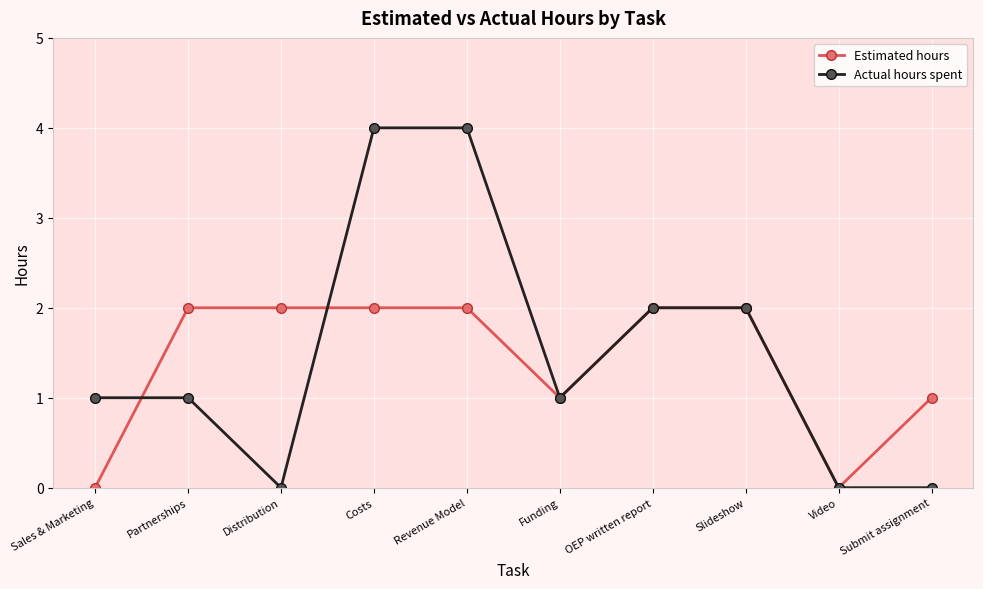

What position from the right is Partnerships?

9